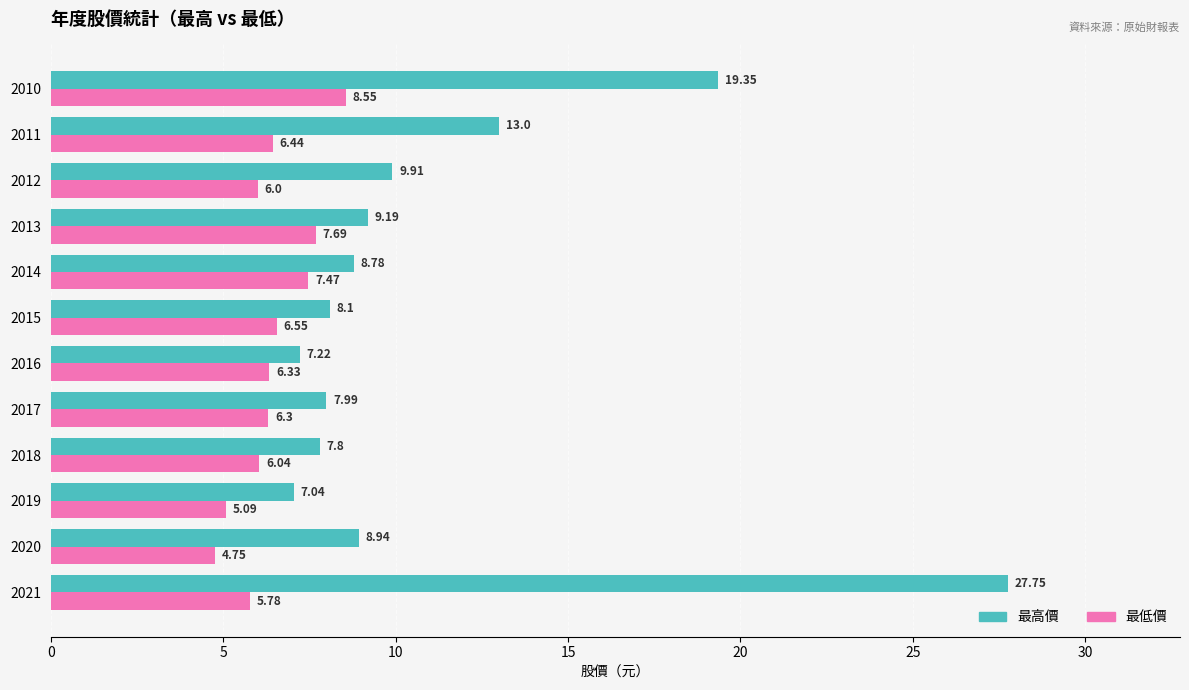

Which series has the largest total across all categories?

最高價